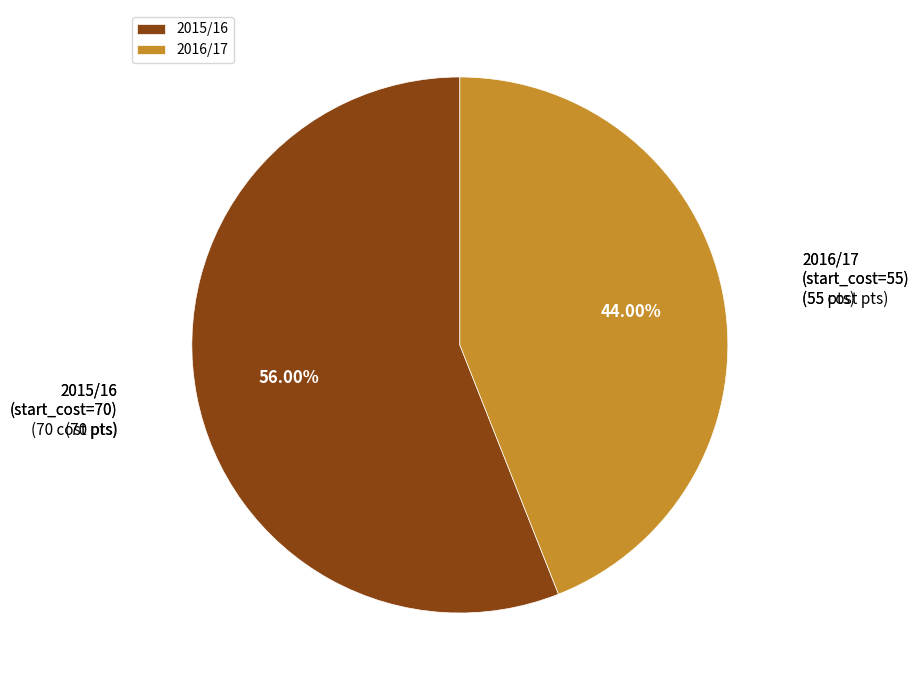

Which has a higher value, 2015/16 or 2016/17?

2015/16